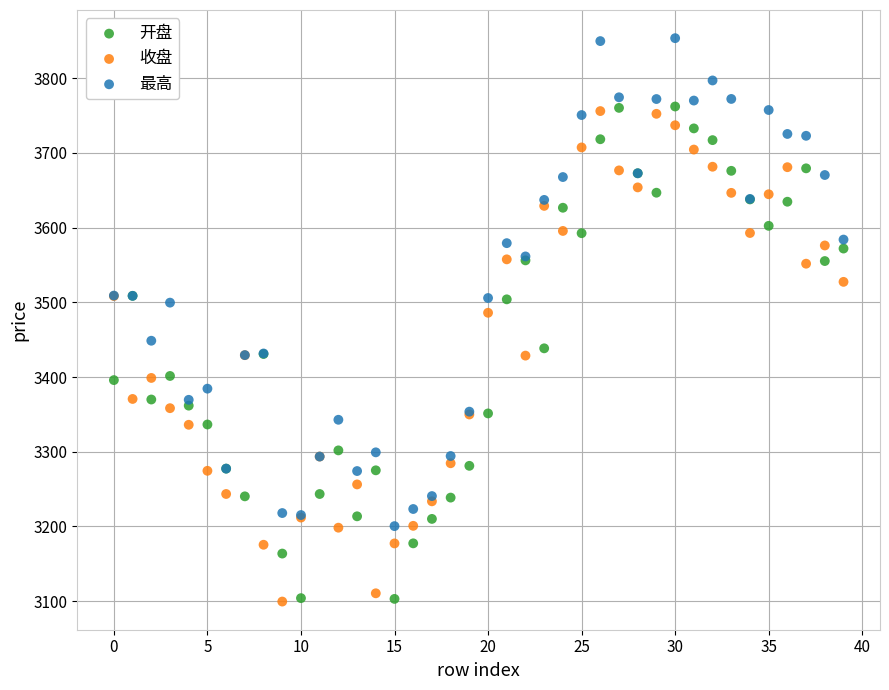

Across all series, what Y value is closest to 3476?

3486.1